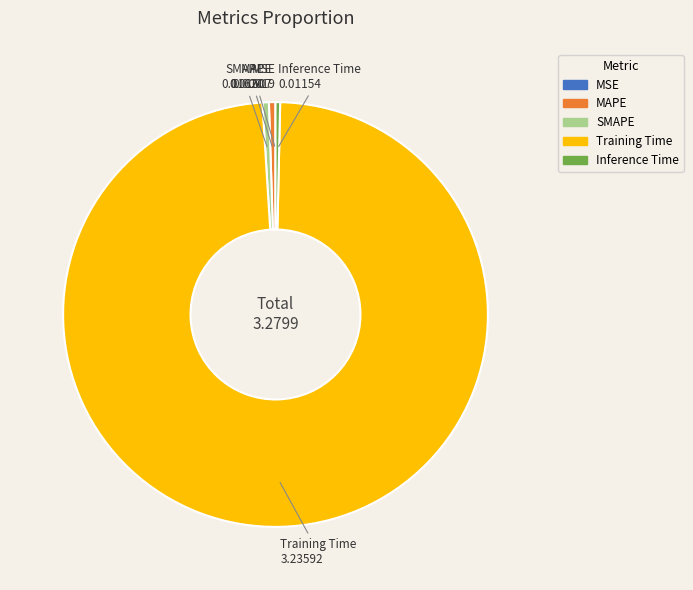

Is the sum of Inference Time and MAPE greater than half?

No